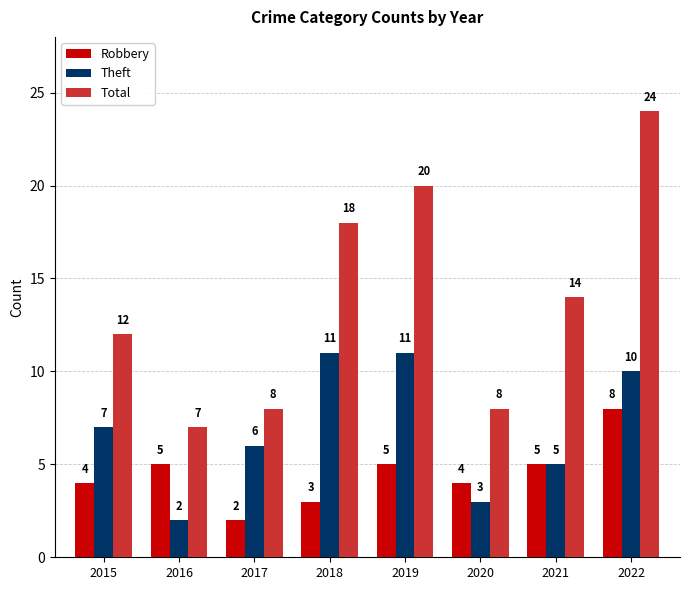

Rank the series by their maximum value, from highest to lowest.

Total, Theft, Robbery